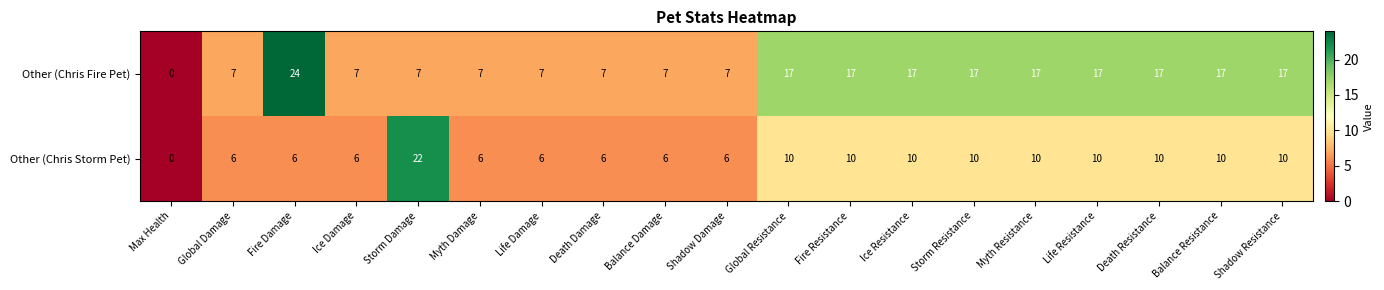

What is the difference between the maximum and second lowest values in the Other (Chris Fire Pet) series?

17